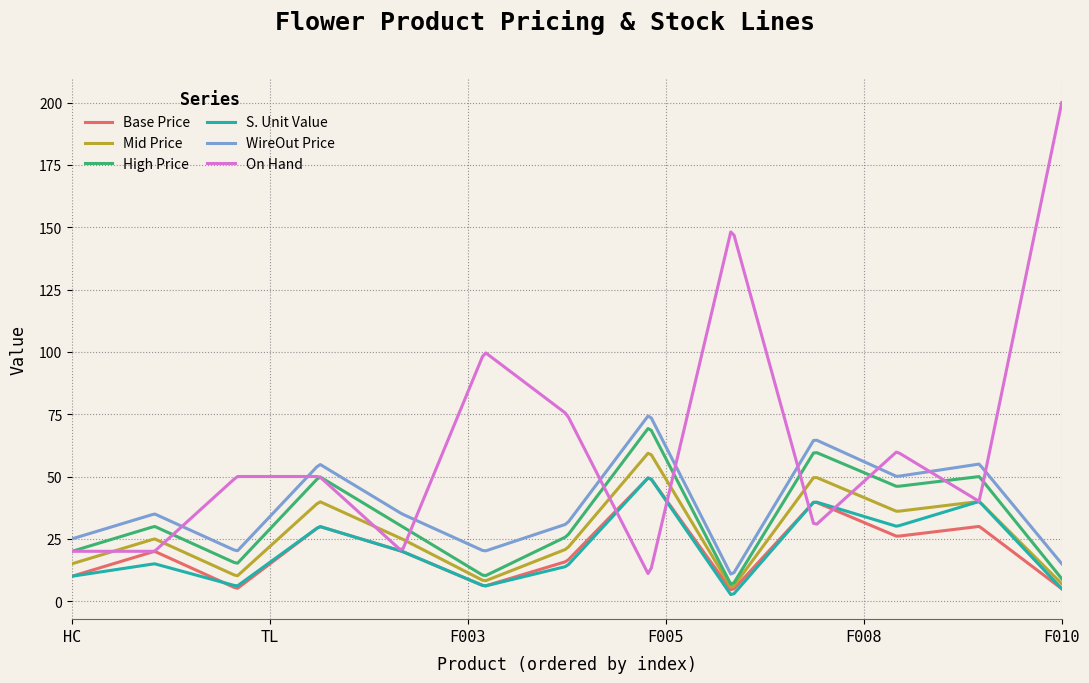

What is the highest value of the Mid Price series?

59.3